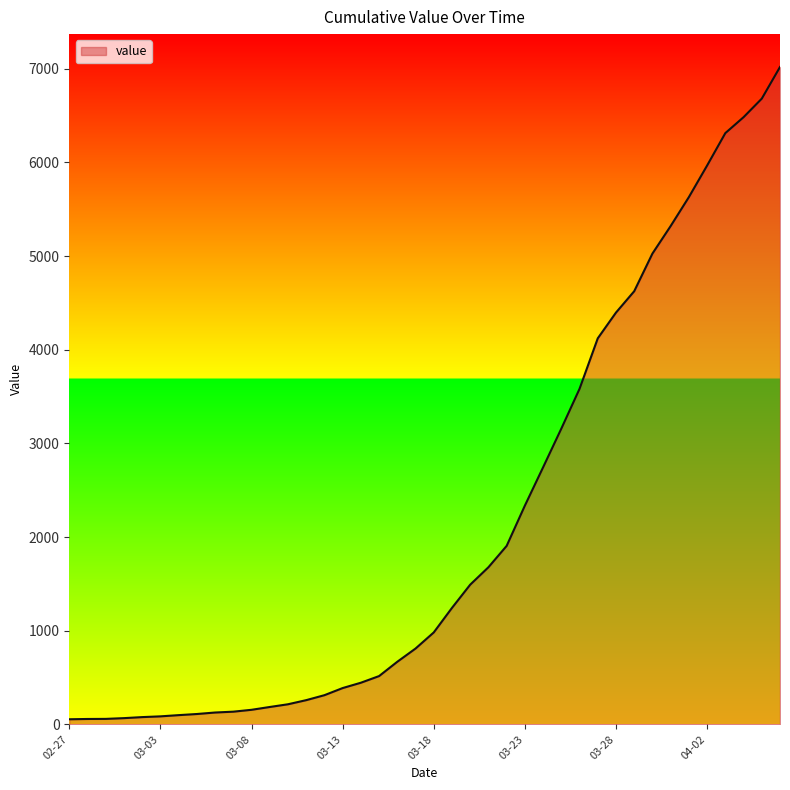

Does the chart display data point markers on the line(s)?

No